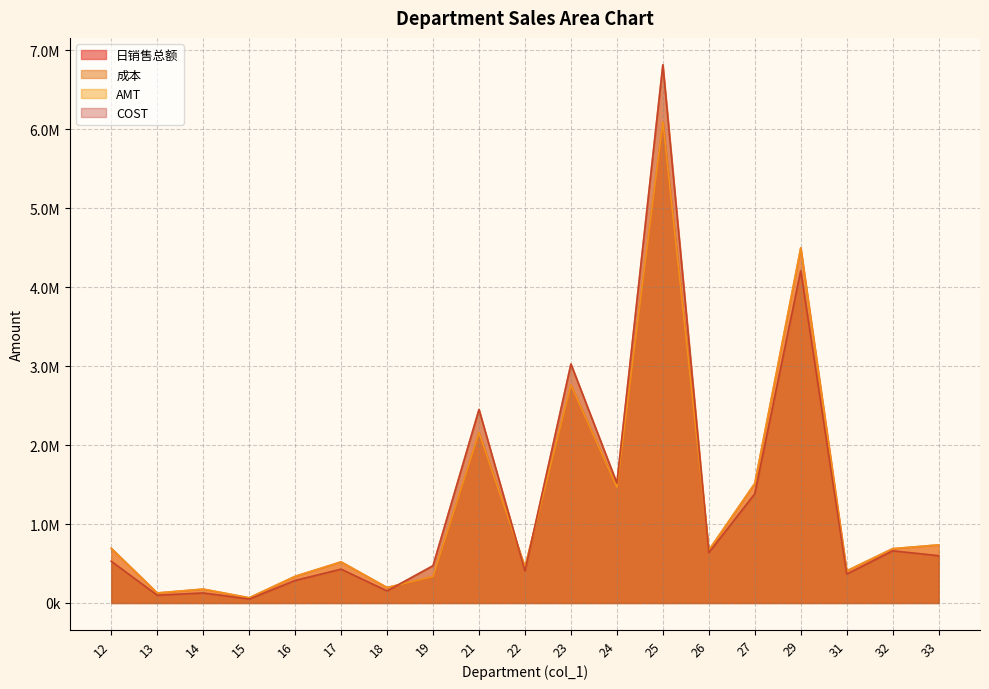

Which series has the largest total across all categories?

成本